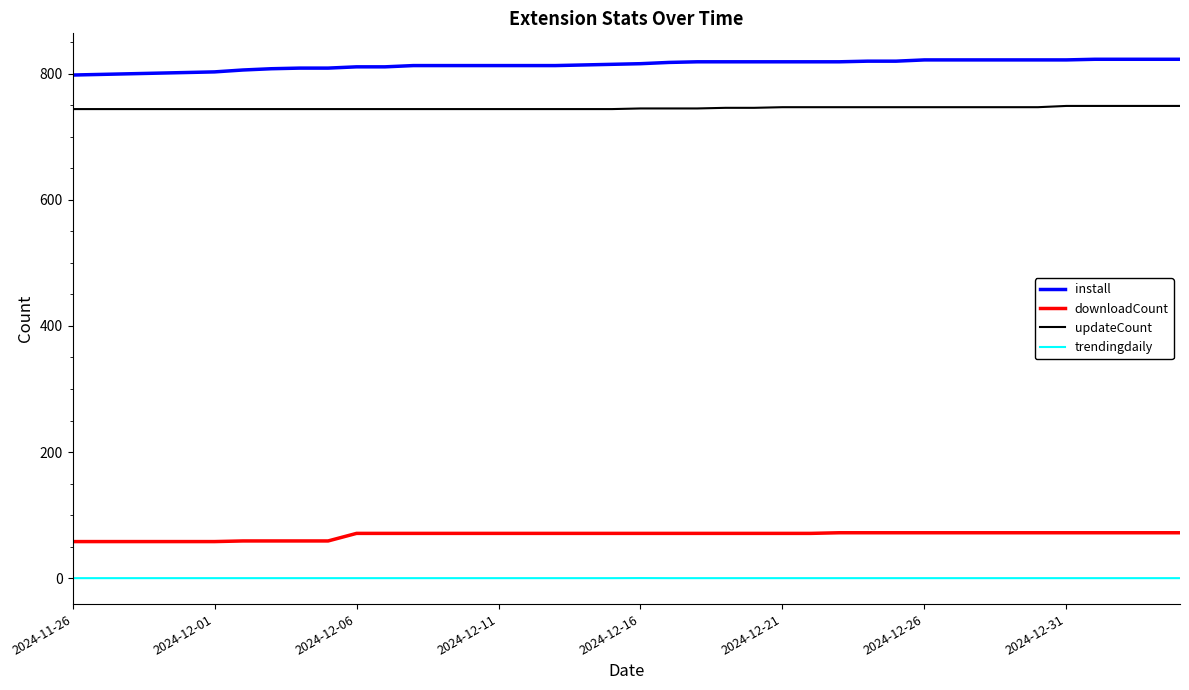

Which series has the widest spread of values?

install